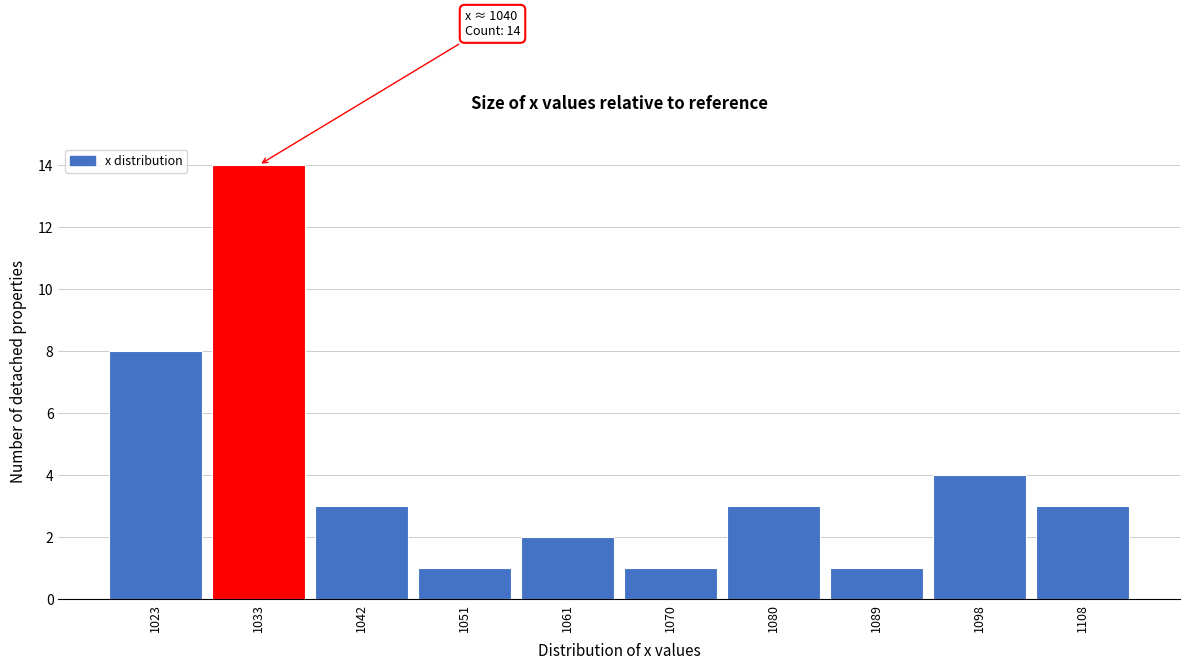

Reading left to right, list all the values displayed in this chart.

8	14	3	1	2	1	3	1	4	3